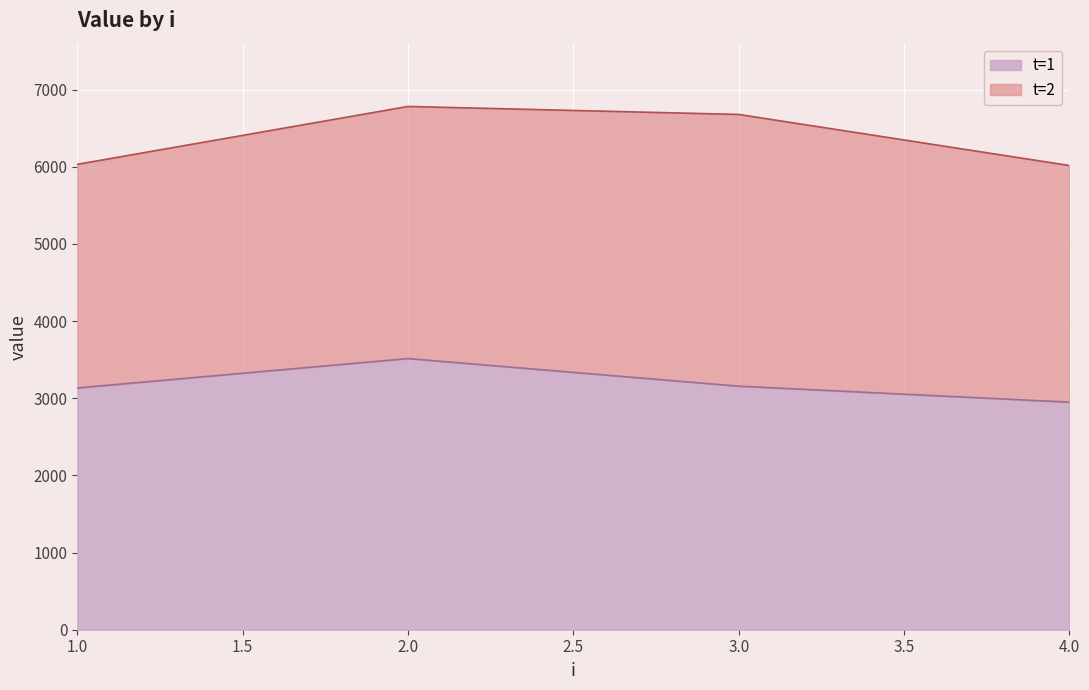

What is the change in value from 2 to 3?

-358.0